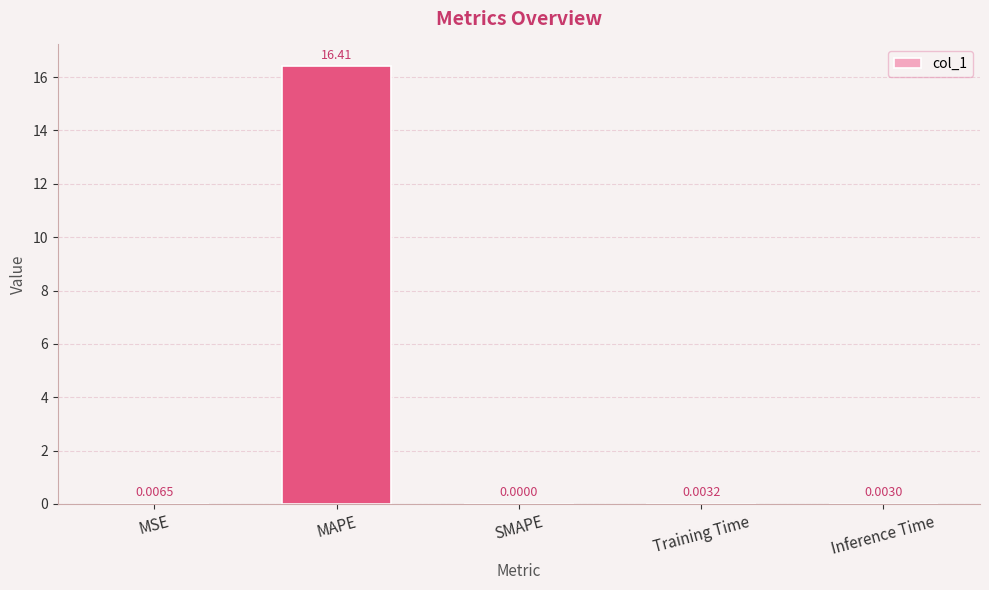

What is the sum of all values?

16.4